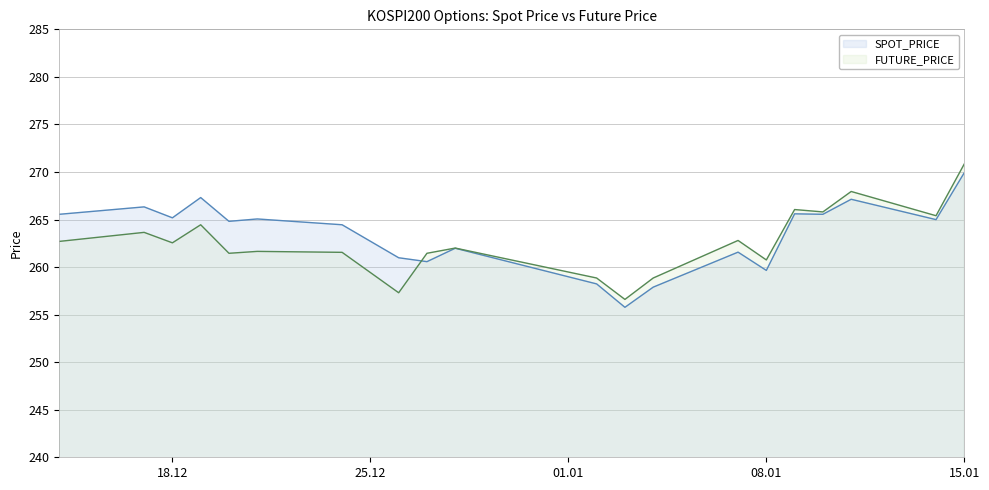

The value of SPOT_PRICE at 2018-12-28 is 182.2. True or false?

False